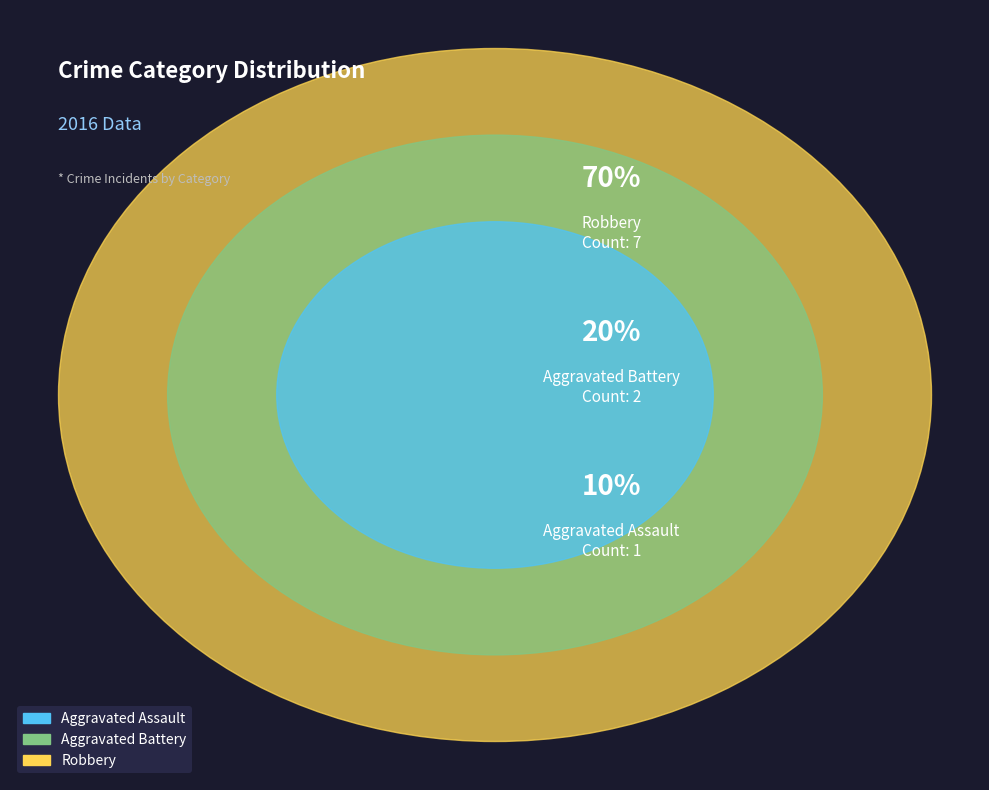

To the nearest percent, what is the average slice percentage?

33%